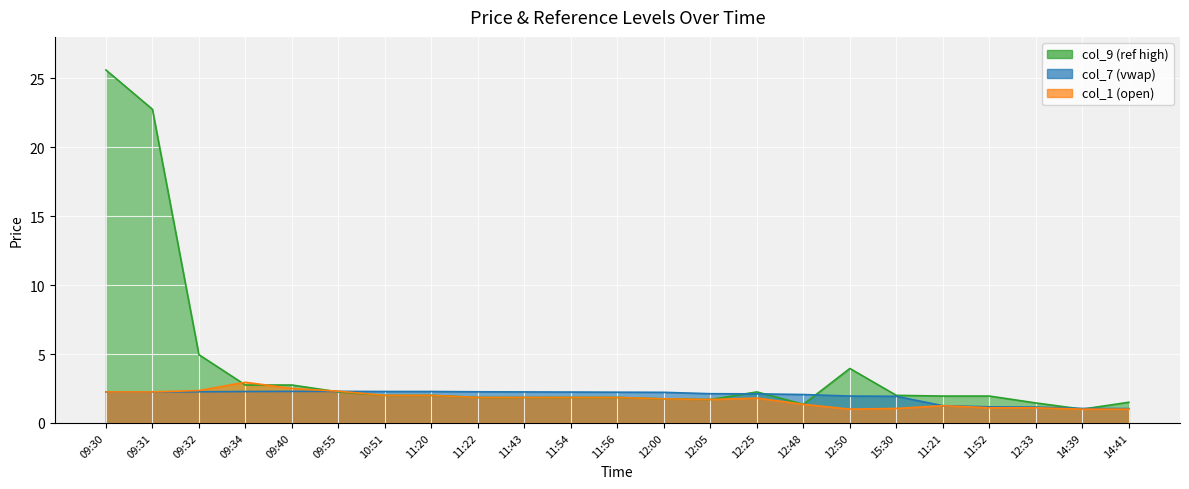

Which series has the largest range (max minus min)?

col_9